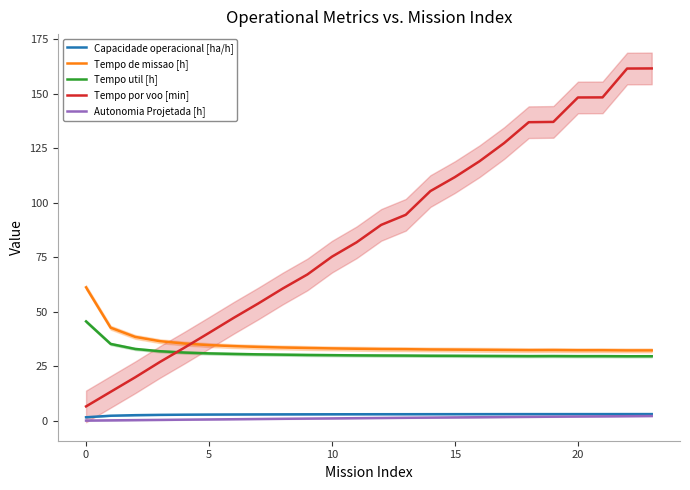

True or false: Tempo por voo [min] and Autonomia Projetada [h] intersect in this chart.

False